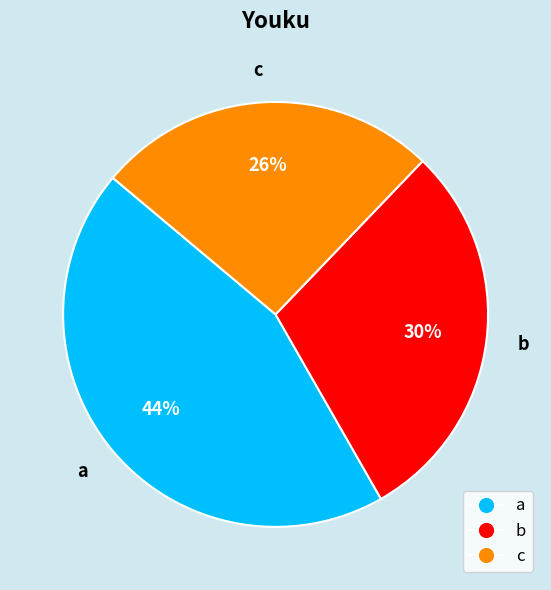

What percentage is the a slice, to the nearest percent?

44%